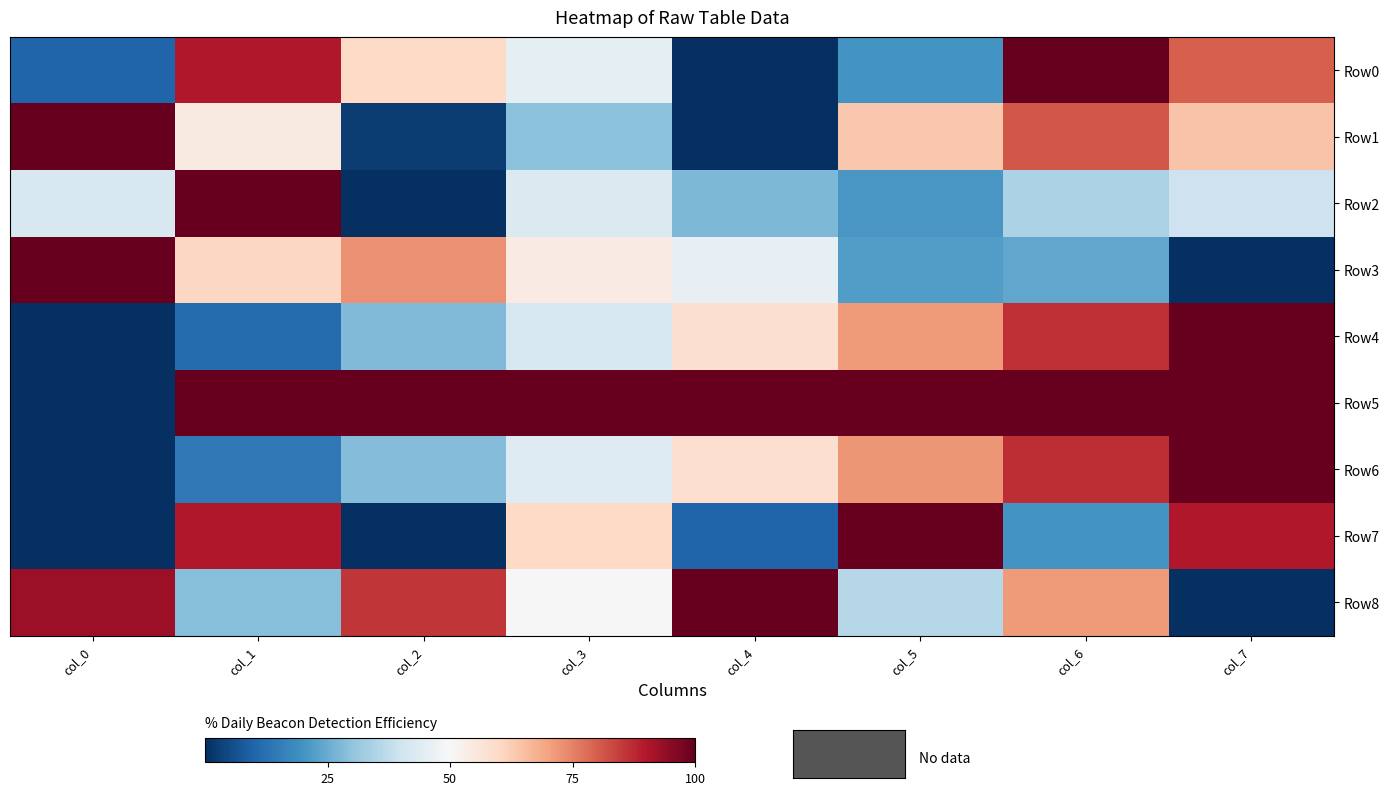

Reading left to right, extract all data points from this chart.

Row0: col_0=0.1	col_1=0.9	col_2=0.6	col_3=0.5	col_4=0.0	col_5=0.2	col_6=1.0	col_7=0.8
Row1: col_0=1.0	col_1=0.5	col_2=0.0	col_3=0.3	col_4=0.0	col_5=0.6	col_6=0.8	col_7=0.6
Row2: col_0=0.4	col_1=1.0	col_2=0.0	col_3=0.4	col_4=0.3	col_5=0.2	col_6=0.3	col_7=0.4
Row3: col_0=1.0	col_1=0.6	col_2=0.7	col_3=0.5	col_4=0.5	col_5=0.2	col_6=0.2	col_7=0.0
Row4: col_0=0.0	col_1=0.1	col_2=0.3	col_3=0.4	col_4=0.6	col_5=0.7	col_6=0.9	col_7=1.0
Row5: col_0=0.0	col_1=1.0	col_2=1.0	col_3=1.0	col_4=1.0	col_5=1.0	col_6=1.0	col_7=1.0
Row6: col_0=0.0	col_1=0.1	col_2=0.3	col_3=0.4	col_4=0.6	col_5=0.7	col_6=0.9	col_7=1.0
Row7: col_0=0.0	col_1=0.9	col_2=0.0	col_3=0.6	col_4=0.1	col_5=1.0	col_6=0.2	col_7=0.9
Row8: col_0=0.9	col_1=0.3	col_2=0.9	col_3=0.5	col_4=1.0	col_5=0.4	col_6=0.7	col_7=0.0